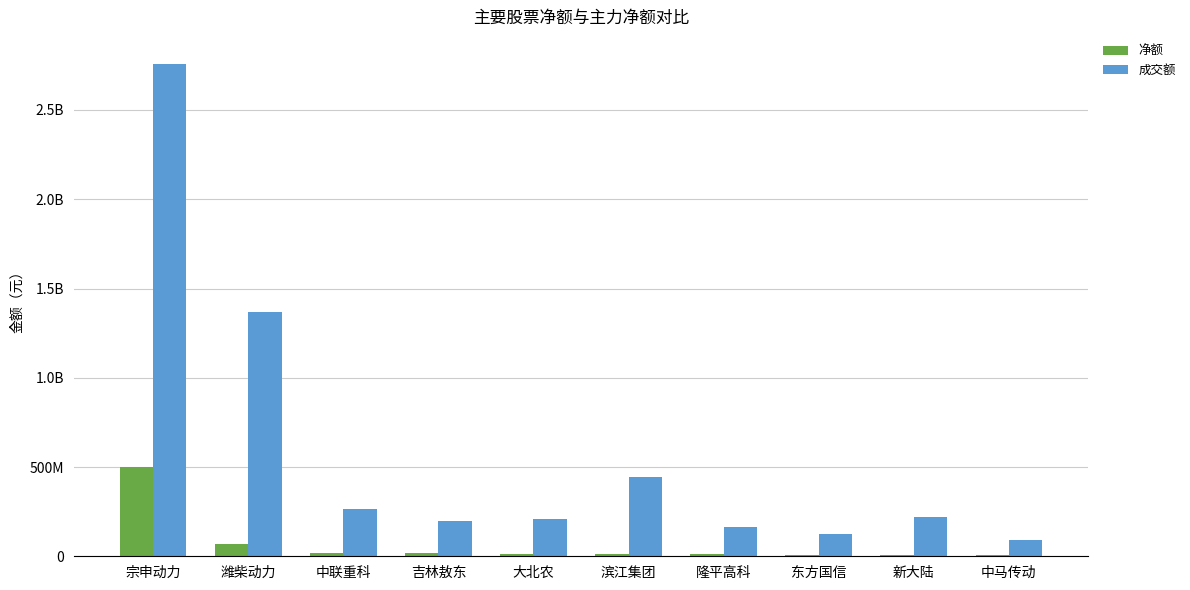

What are all the series names shown in the legend?

净额, 成交额